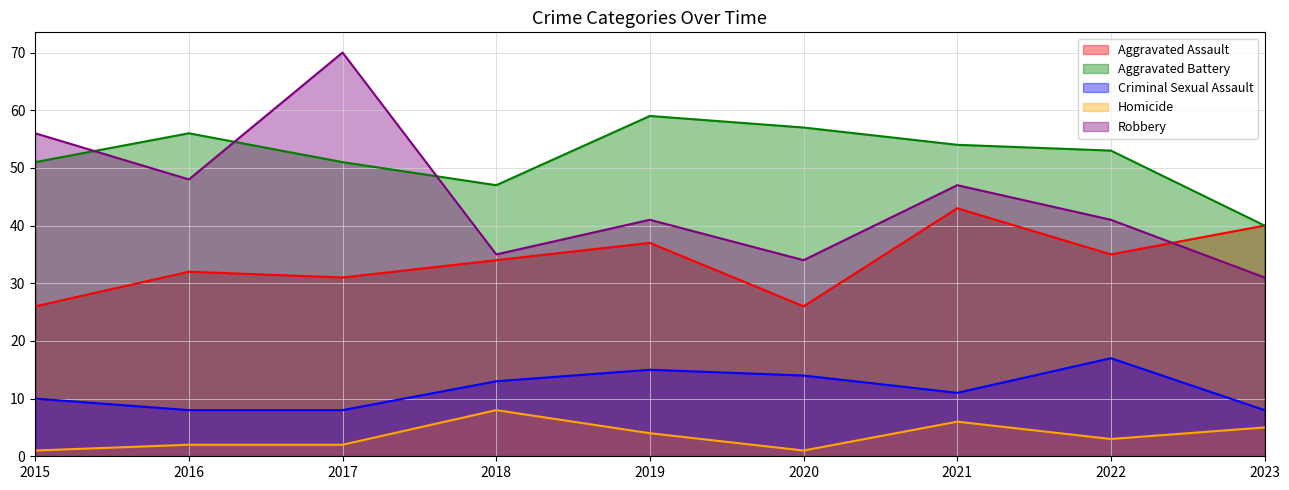

How many data points in Criminal Sexual Assault are above 11?

4